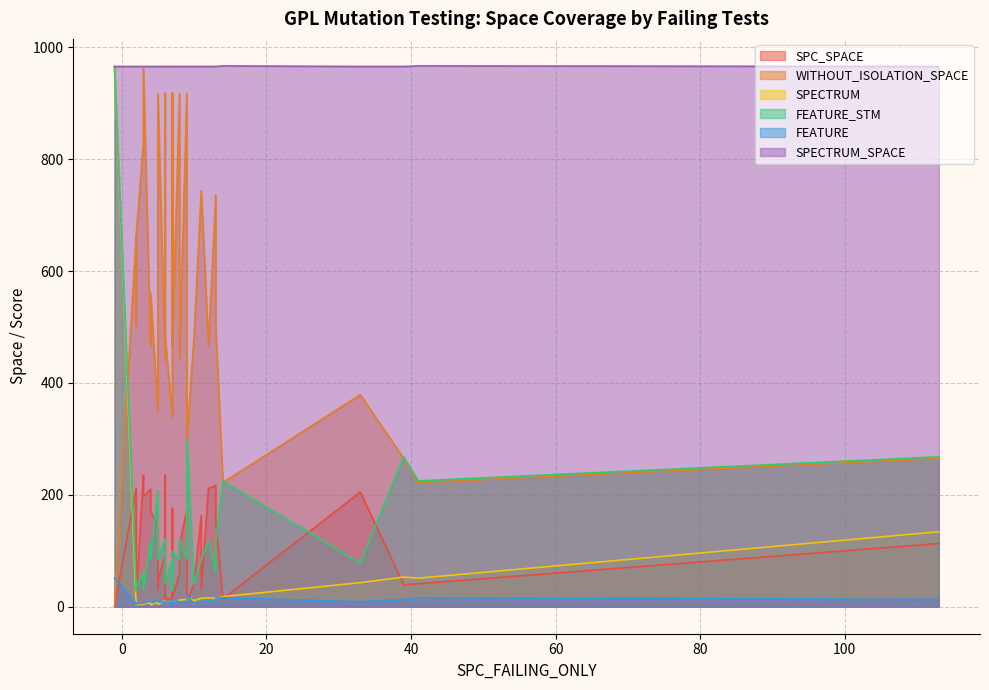

The FEATURE_STM series shows 29 at 0. True or false?

False